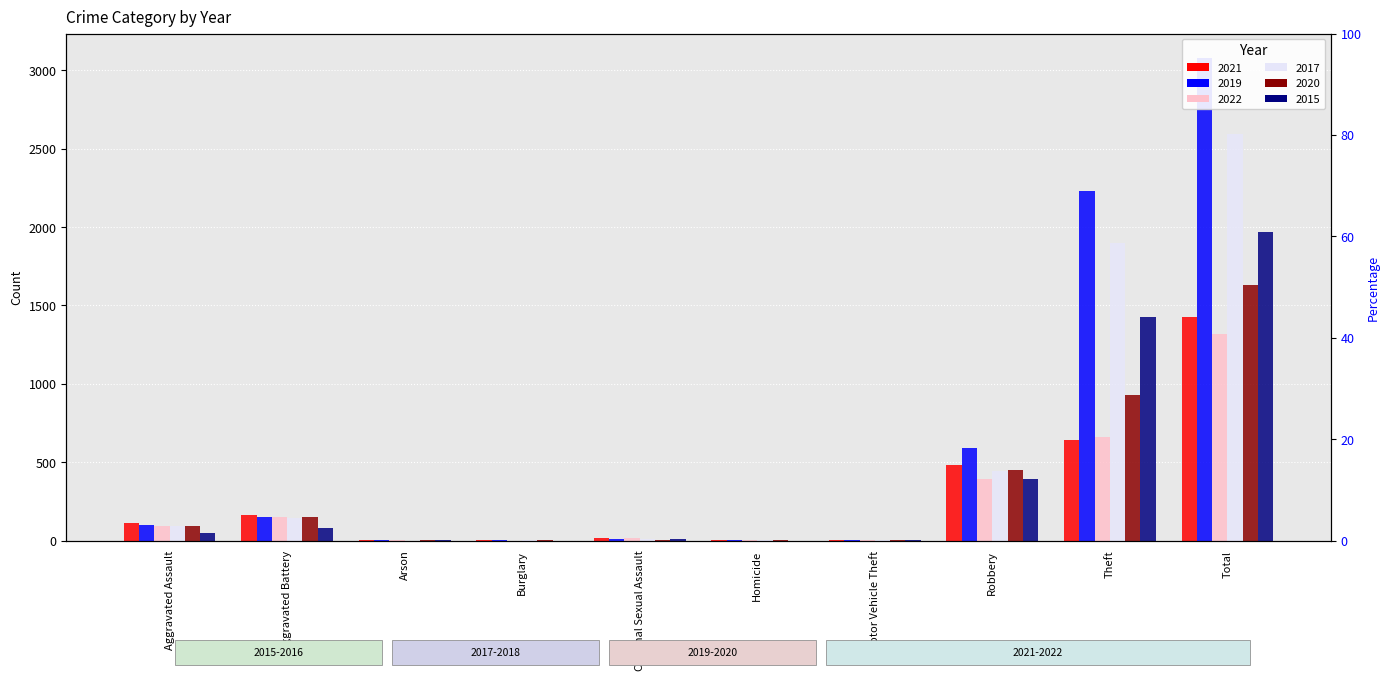

Between Aggravated Battery and Theft, which is larger?

Theft